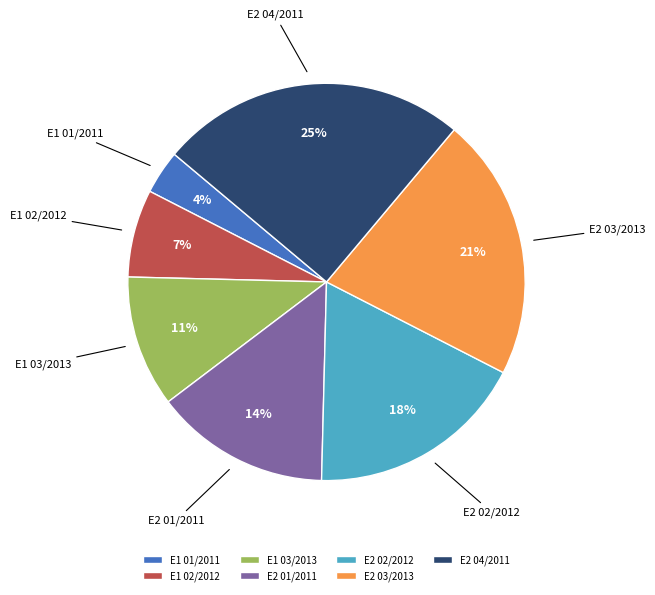

Is it true that E1 01/2011 is 17% of the pie?

False